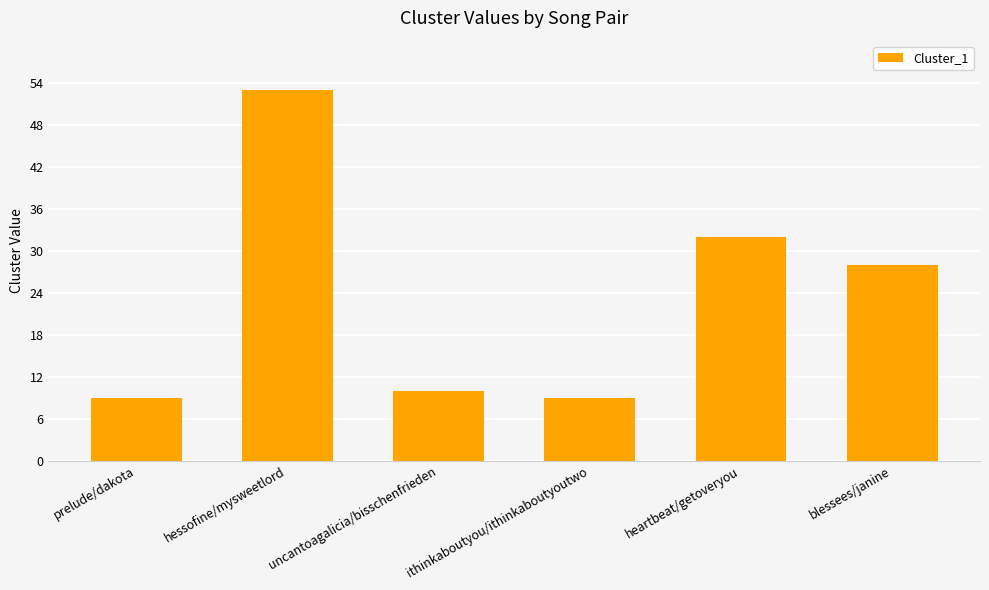

What is the difference between the maximum and minimum values?

44